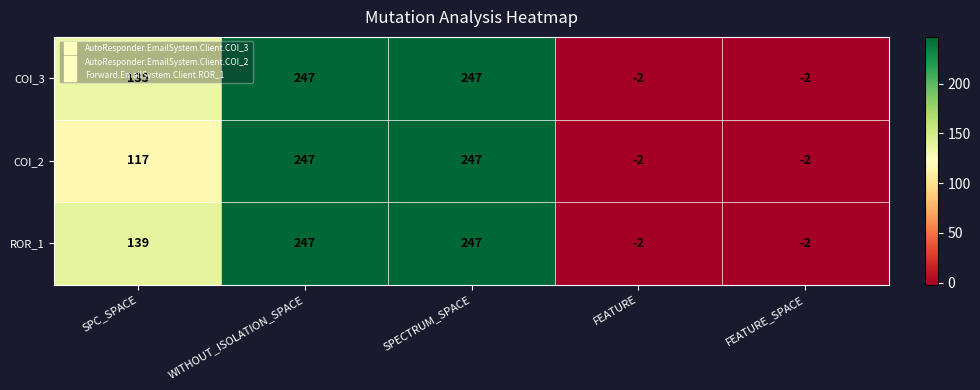

How many series are shown in this chart?

3